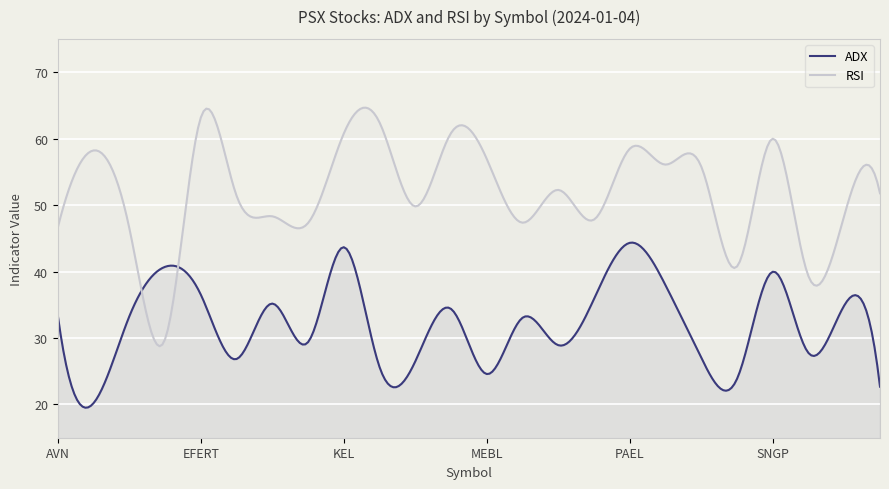

List the labels in order of ADX value, largest first.

PAEL, KEL, DAWH, SNGP, PIBTL, EFERT, OGDC, FCEPL, TGL, MARI, AVN, CEPB, NML, GHGL, NRL, SYS, PIOC, EPCL, LOTCHEM, KOHC, MEBL, SHEL, ATRL, BIPL